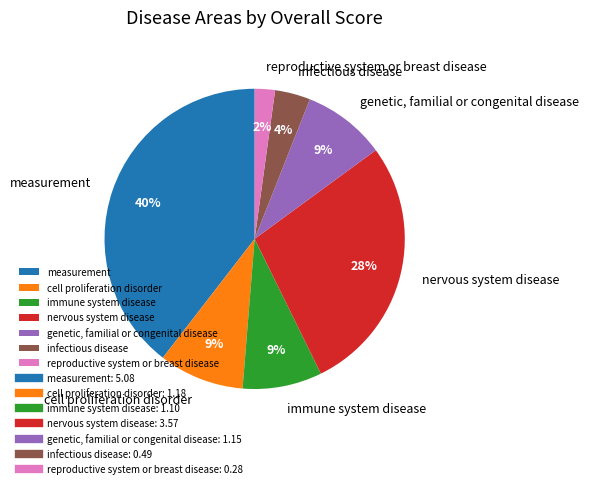

What is the largest slice in the pie chart?

measurement